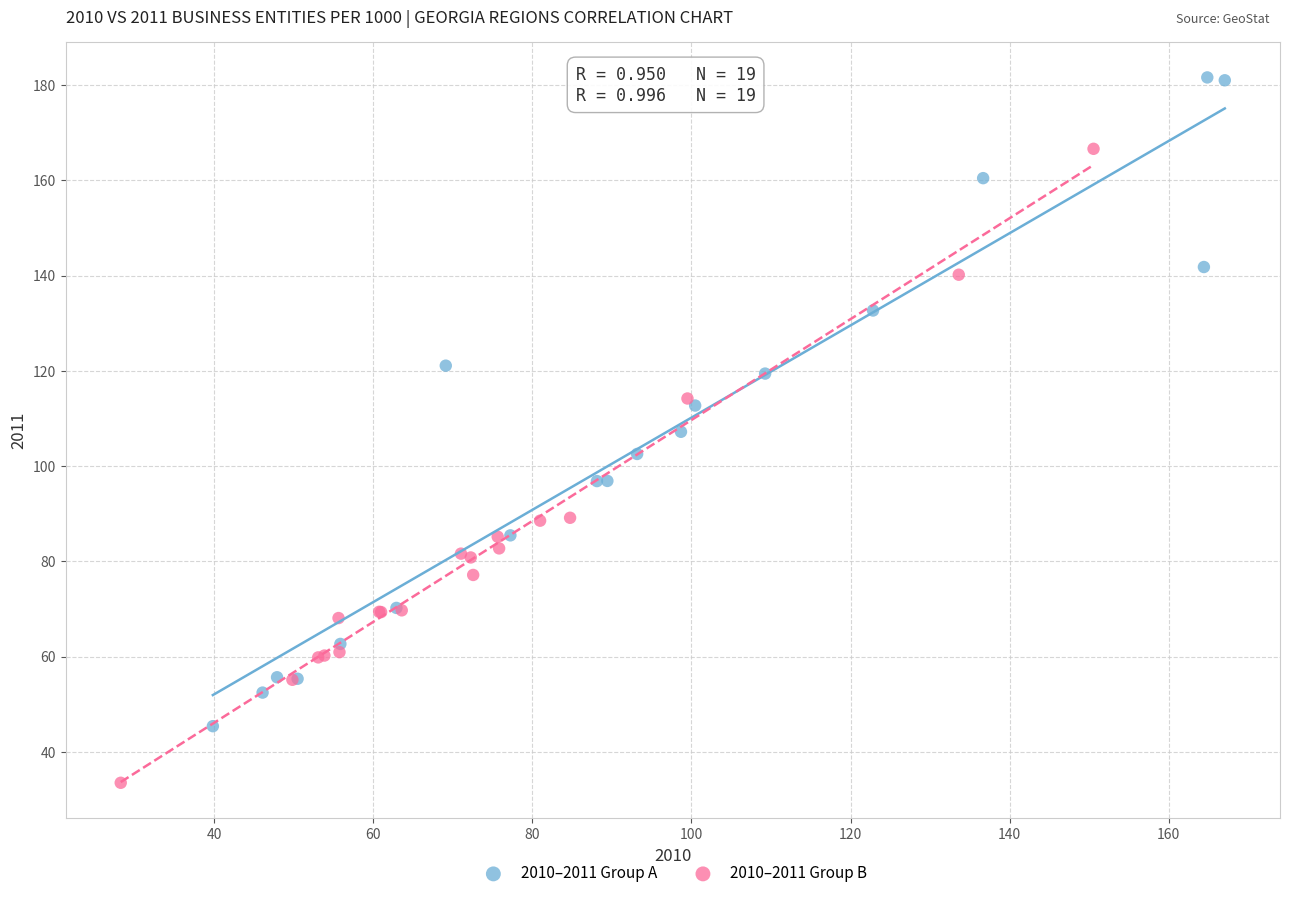

Which series has the widest spread of Y values?

2010–2011 Group A